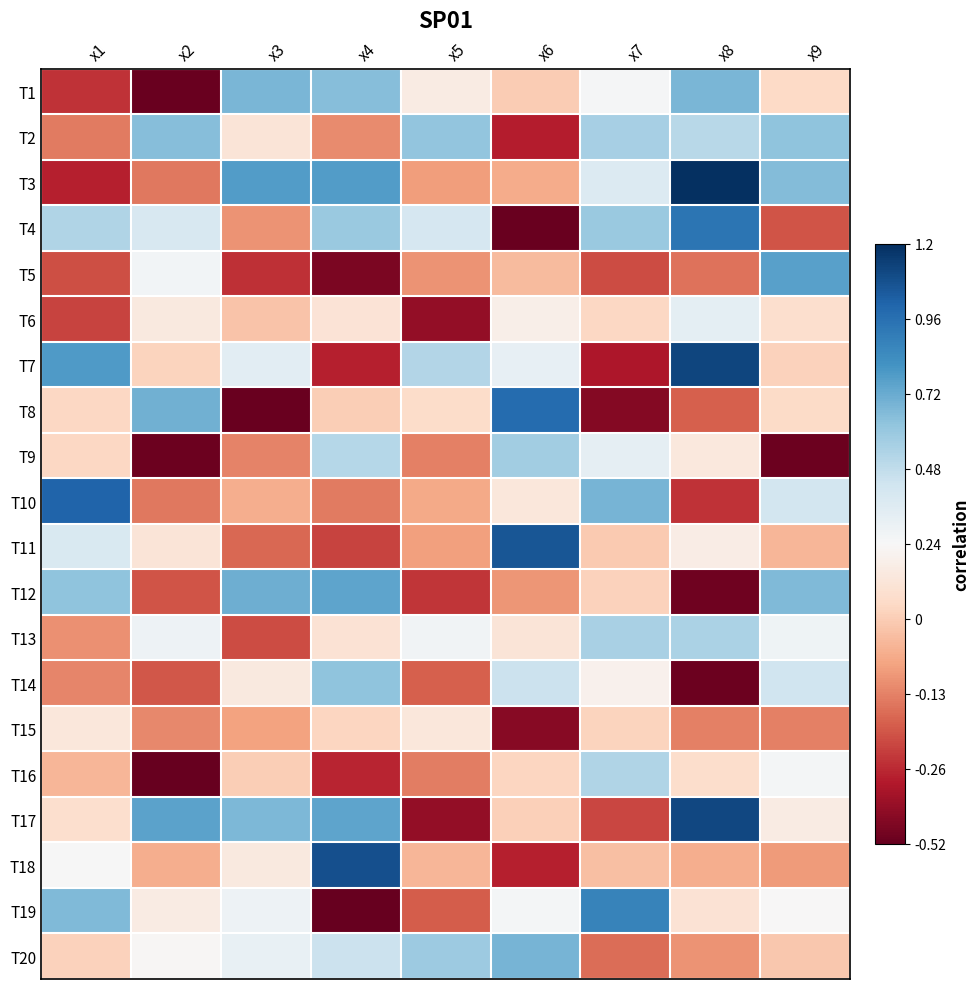

At how many categories does at least one series exceed 0?

9